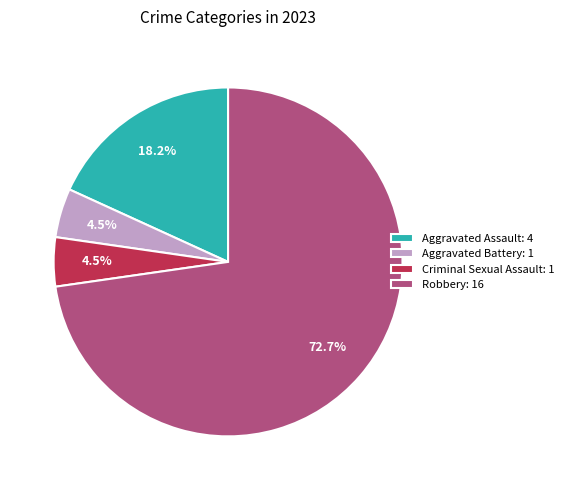

What is the majority slice?

Robbery